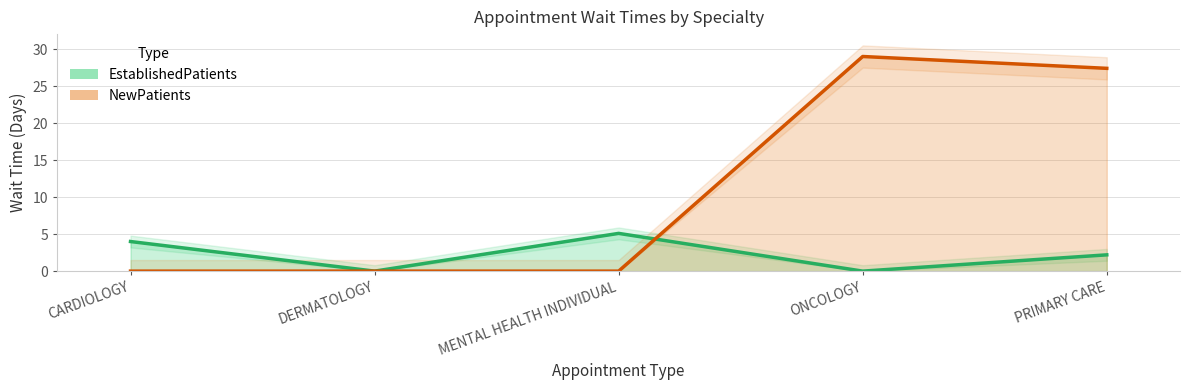

List the labels in order of EstablishedPatients value, largest first.

MENTAL HEALTH INDIVIDUAL, CARDIOLOGY, PRIMARY CARE, DERMATOLOGY, ONCOLOGY